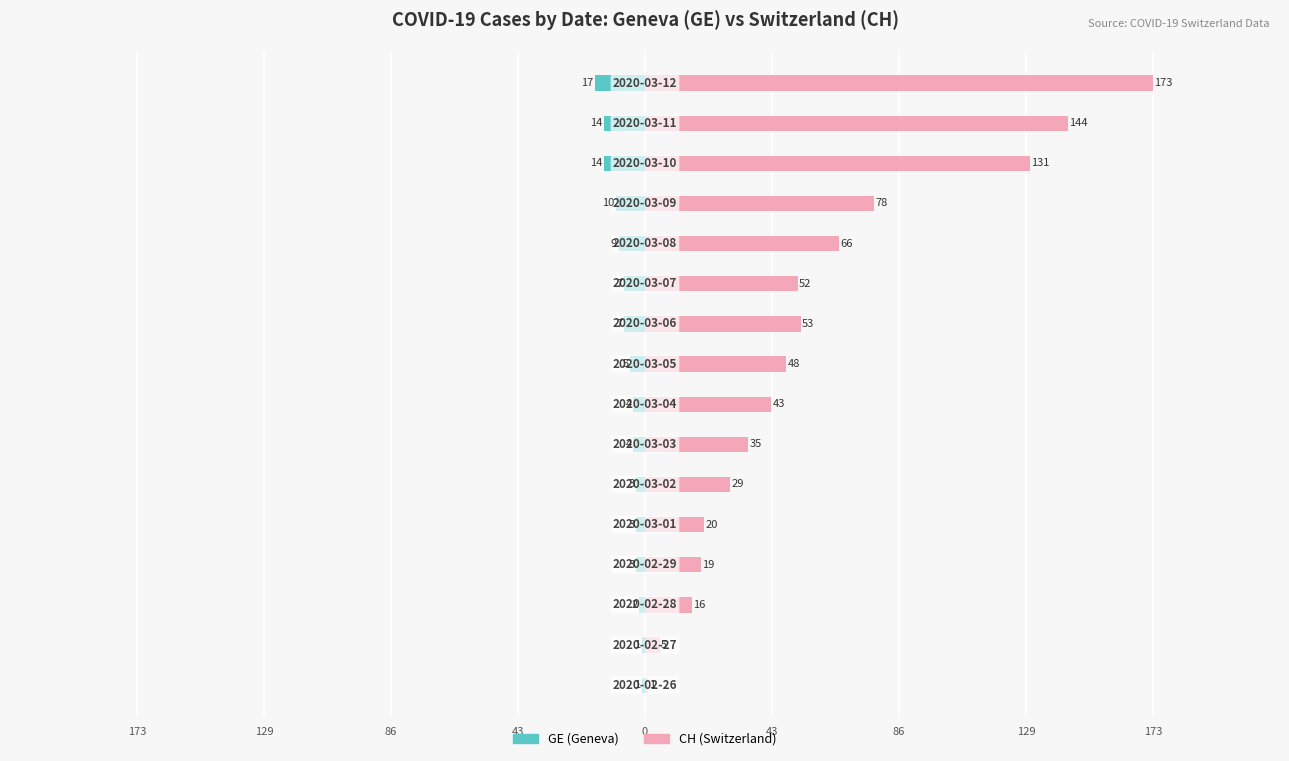

What is the difference between the maximum and minimum values in the CH (Switzerland) series?

172